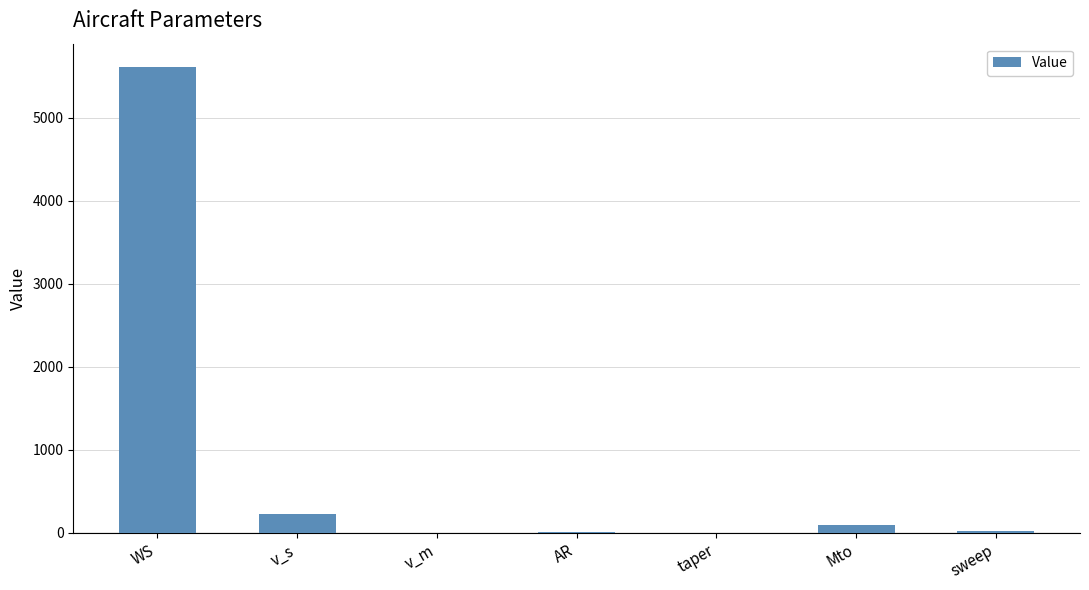

What is the sum of all values?

5950.3